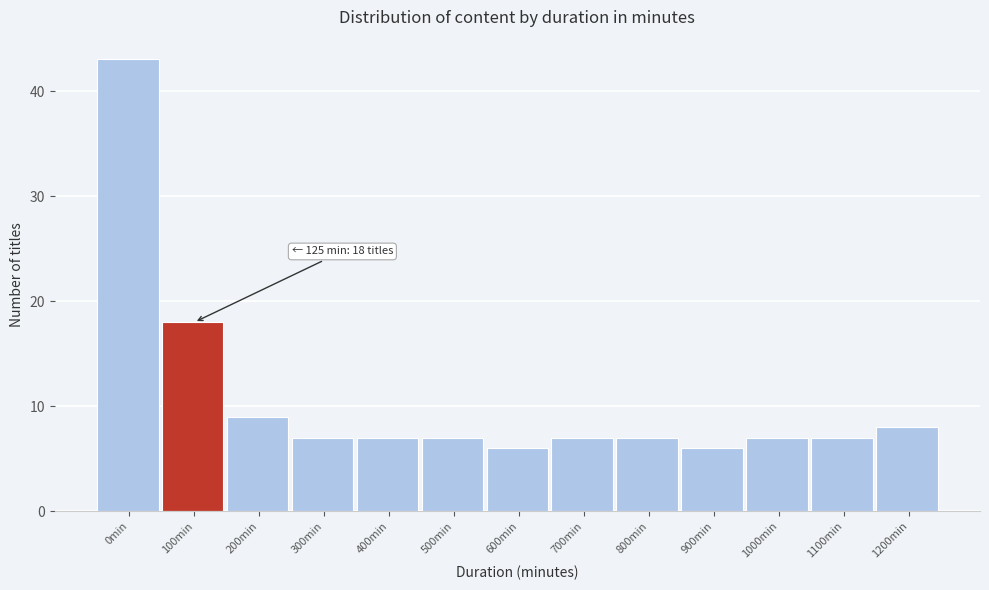

Reading right to left, list all the values displayed in this chart.

8	7	7	6	7	7	6	7	7	7	9	18	43